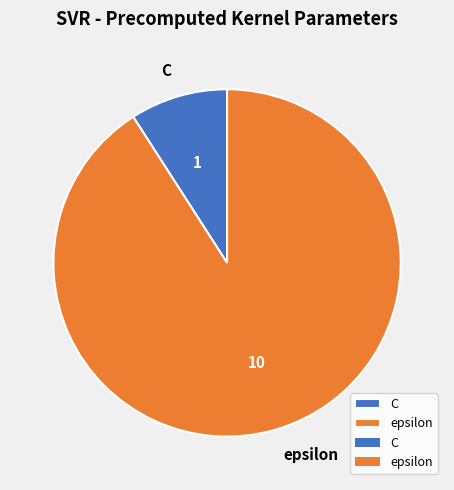

Which slice is the largest?

epsilon